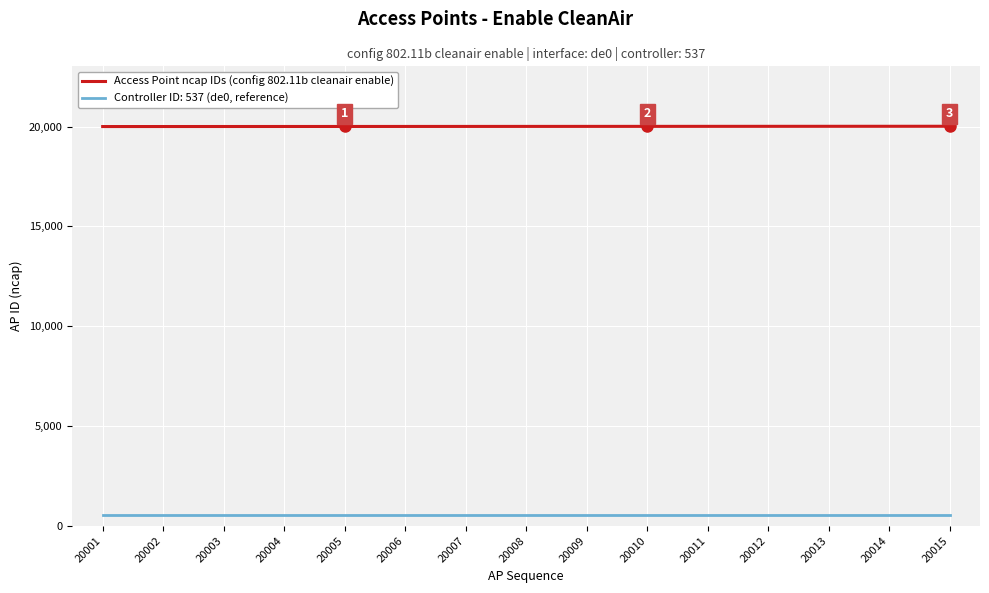

Which series has the largest total across all categories?

Access Point ncap IDs (config 802.11b cleanair enable)